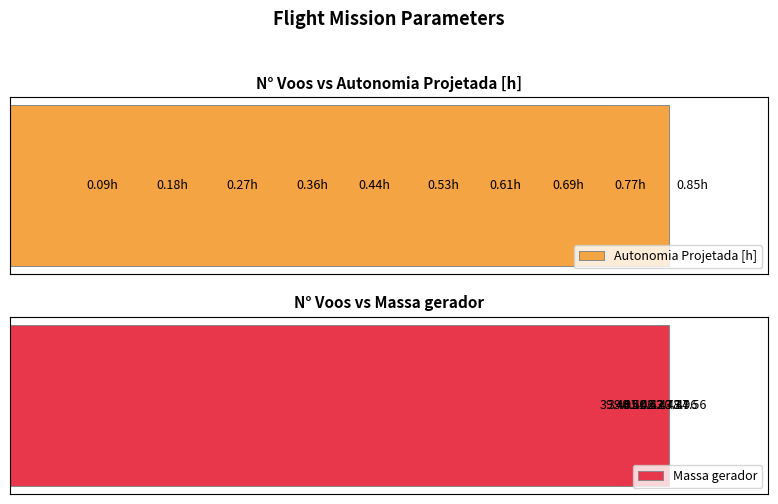

Which series has the widest spread of values?

Autonomia Projetada [h]